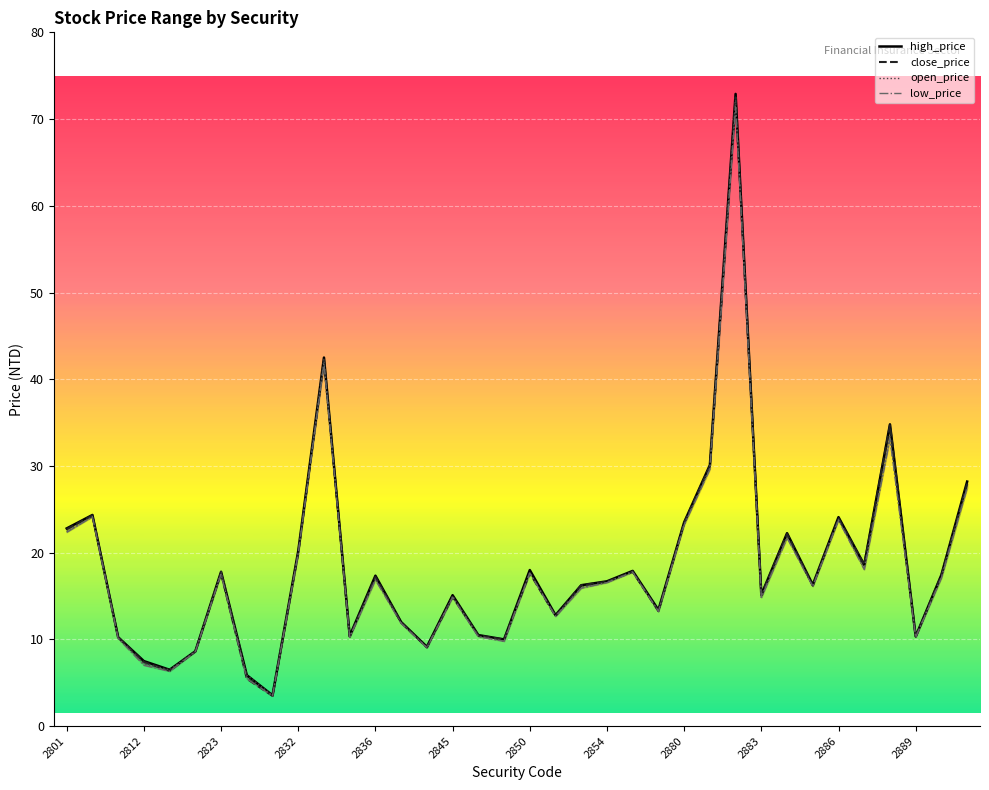

Is it true that close_price equals 41.8 at 2886?

False